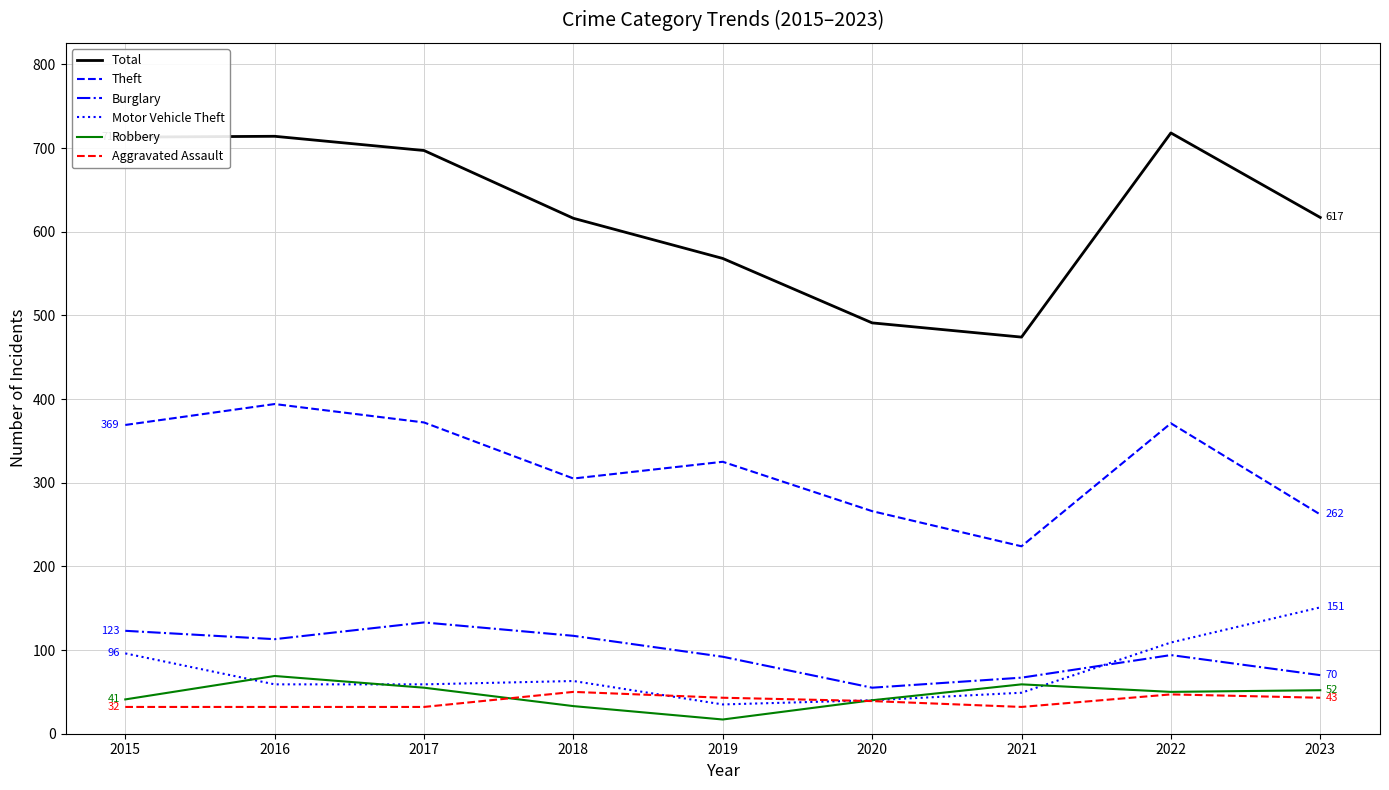

List the series in order of their peak value, highest first.

Total, Theft, Motor Vehicle Theft, Burglary, Robbery, Aggravated Assault